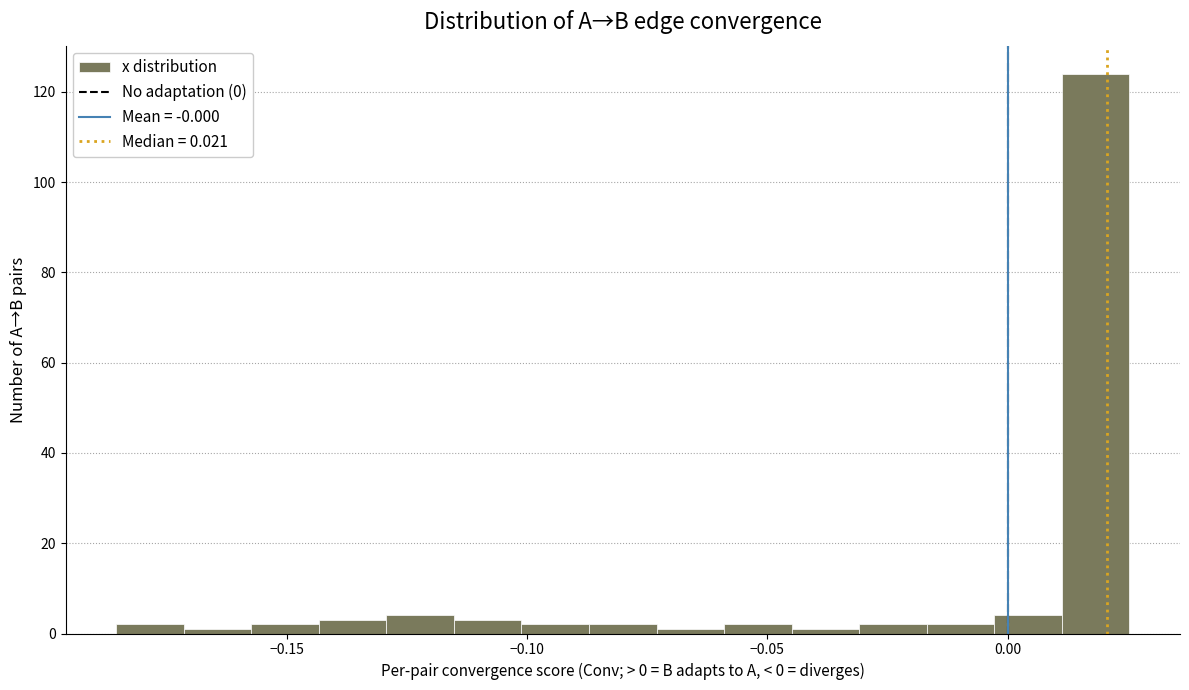

Read against the x-axis, roughly where is the centre of the tallest bar?

0.020